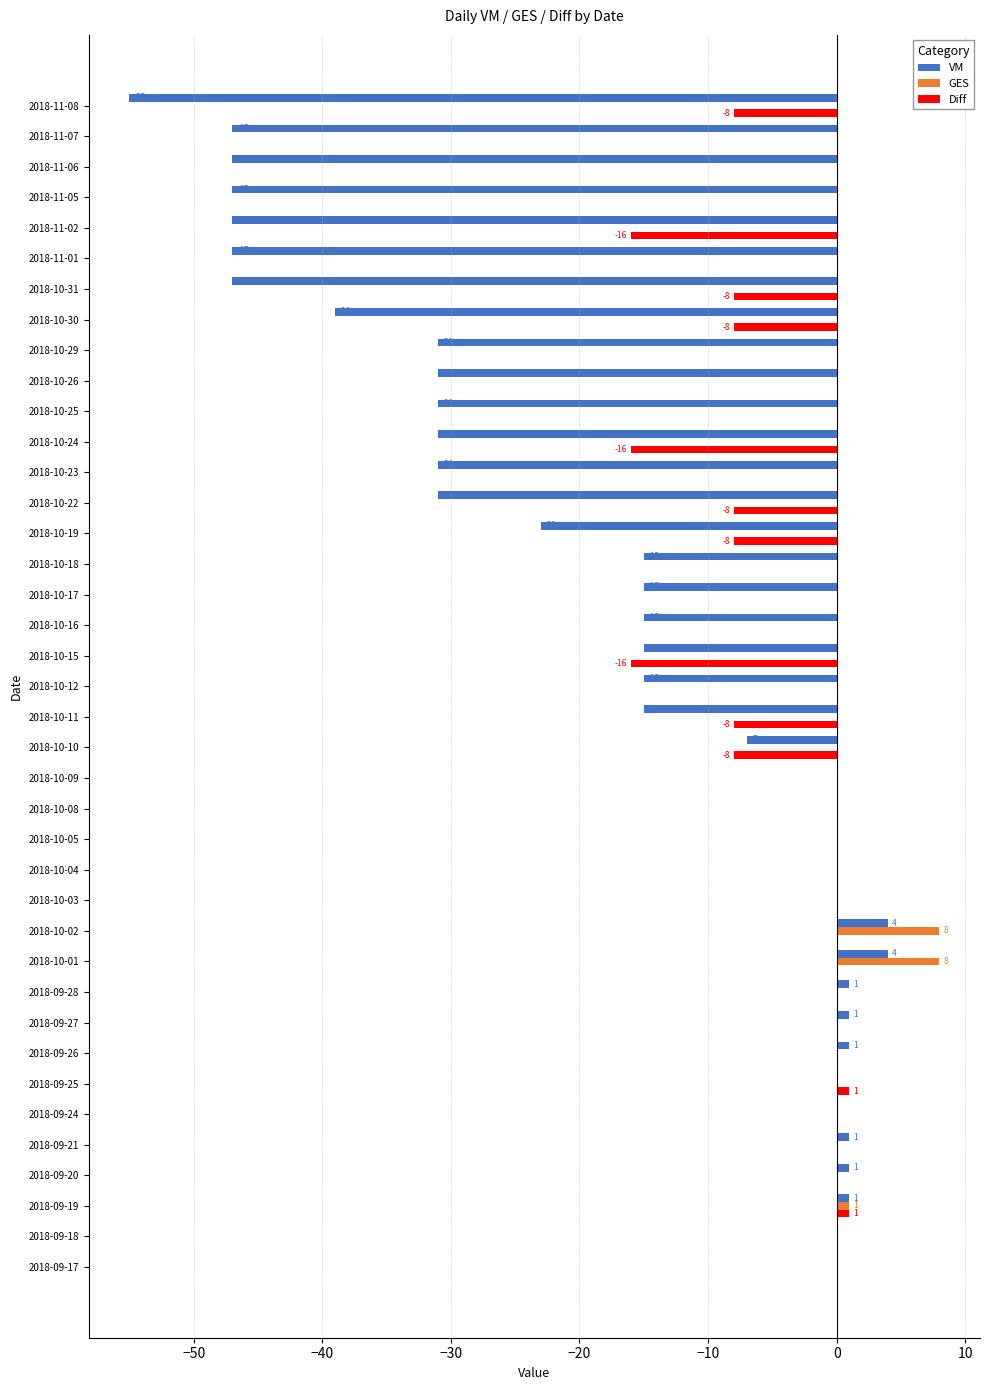

What is the maximum value shown in the chart?

8